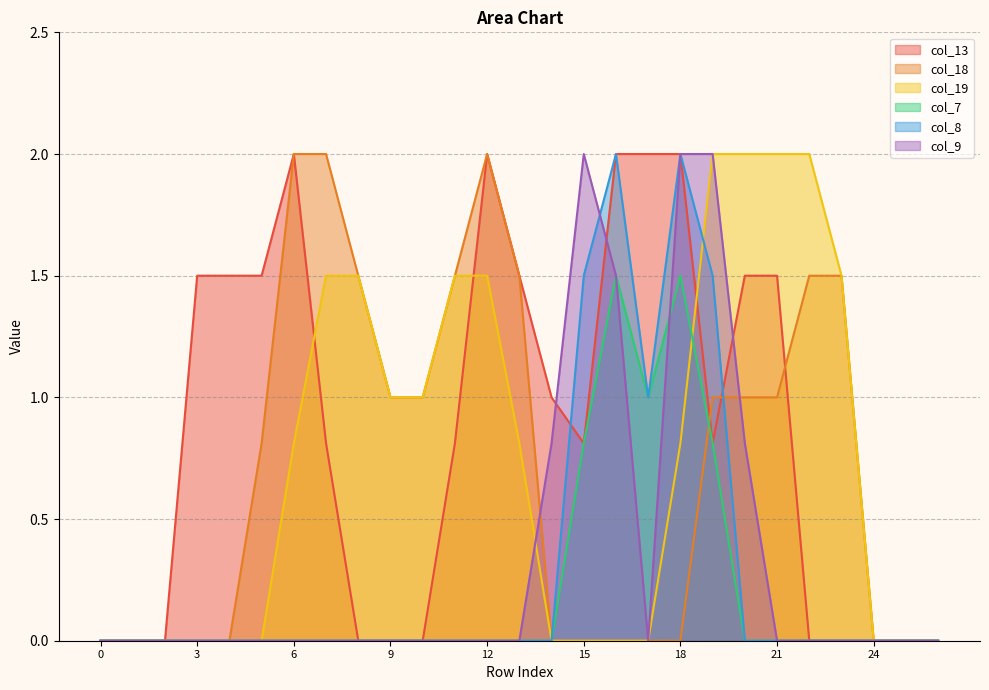

What is the total value across all series at 8?

3.0